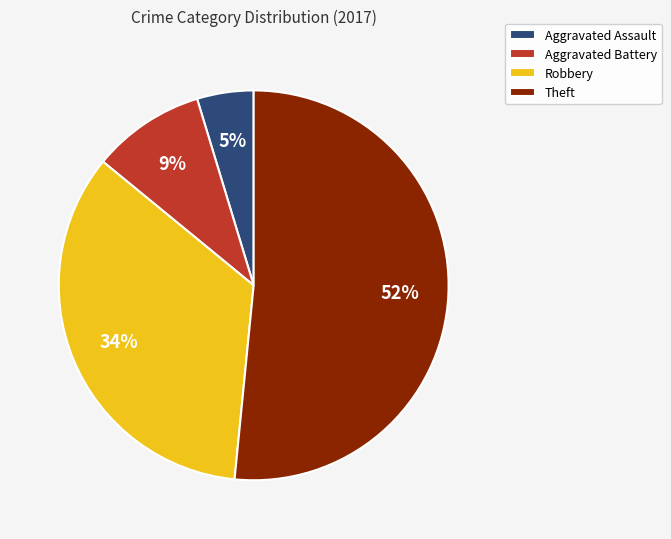

Is the sum of Aggravated Battery and Theft greater than half?

Yes